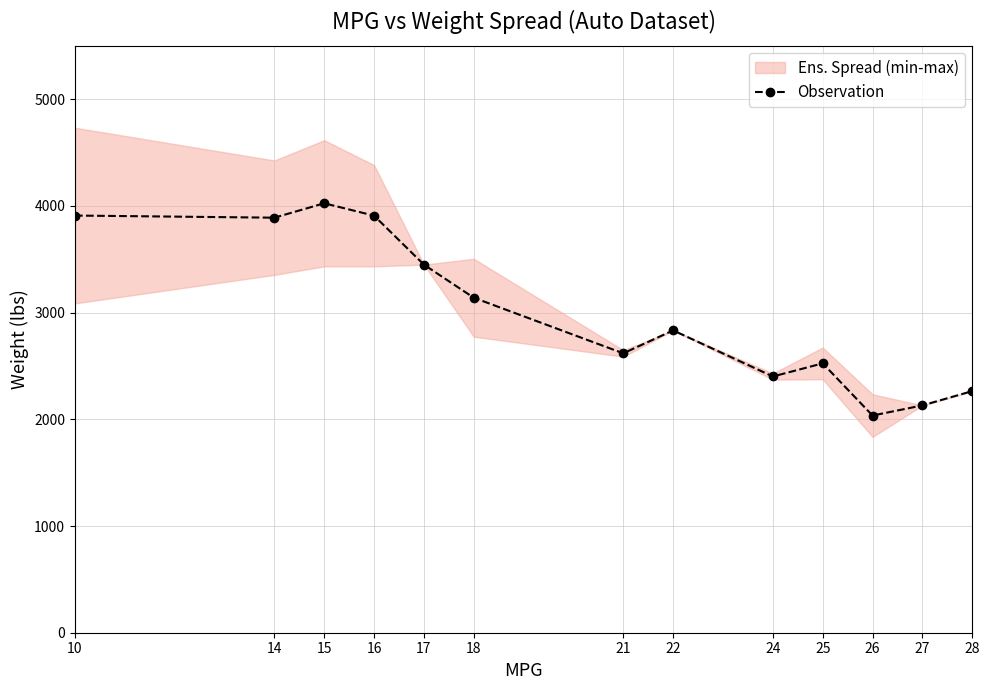

Between 10 and 26, which is larger?

10